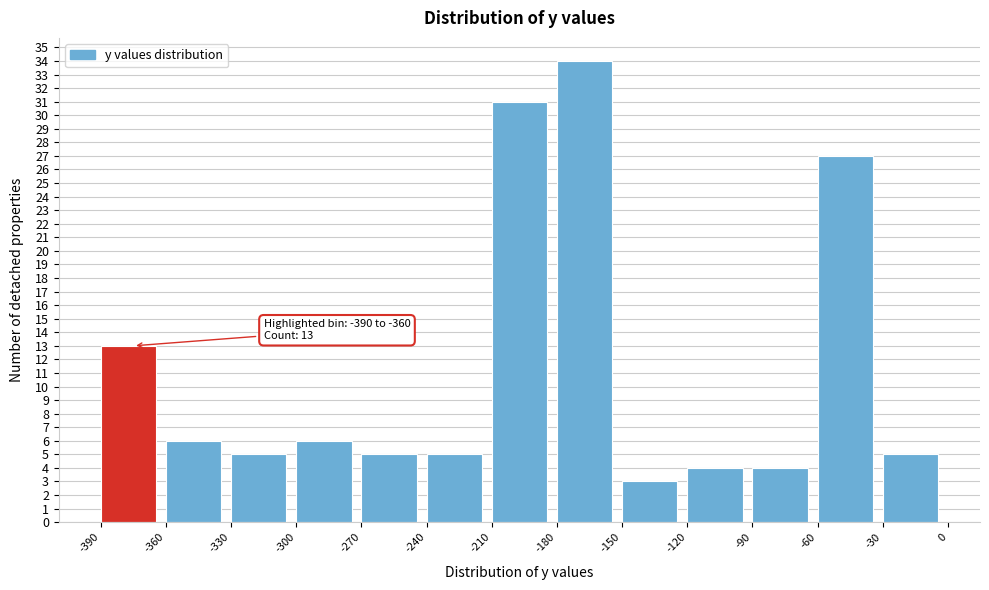

Over which range of the x-axis is the bar tallest?

-180 to -150